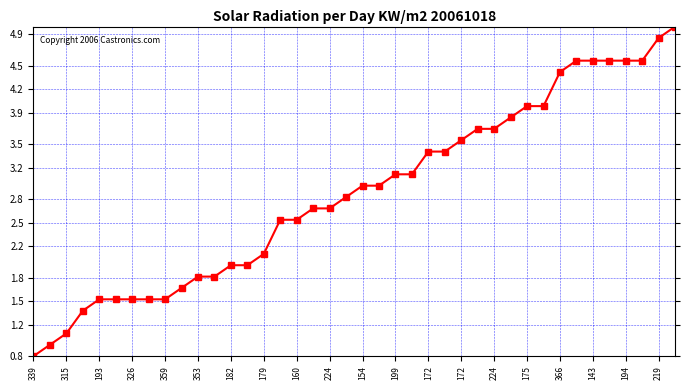

What is the average value?

2.9